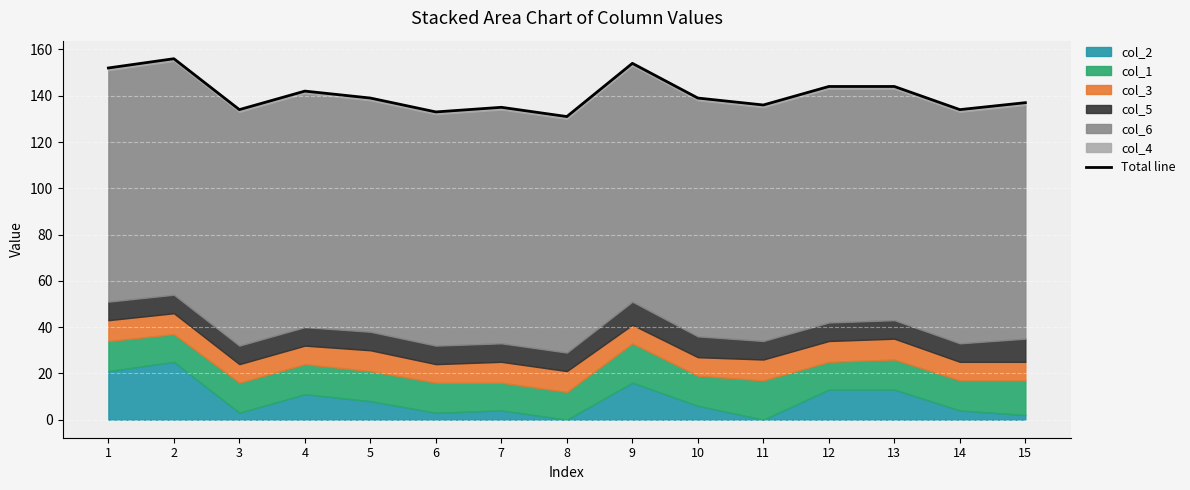

Reading right to left, transcribe all the data shown in this chart.

137	134	144	144	136	139	154	131	135	133	139	142	134	156	152